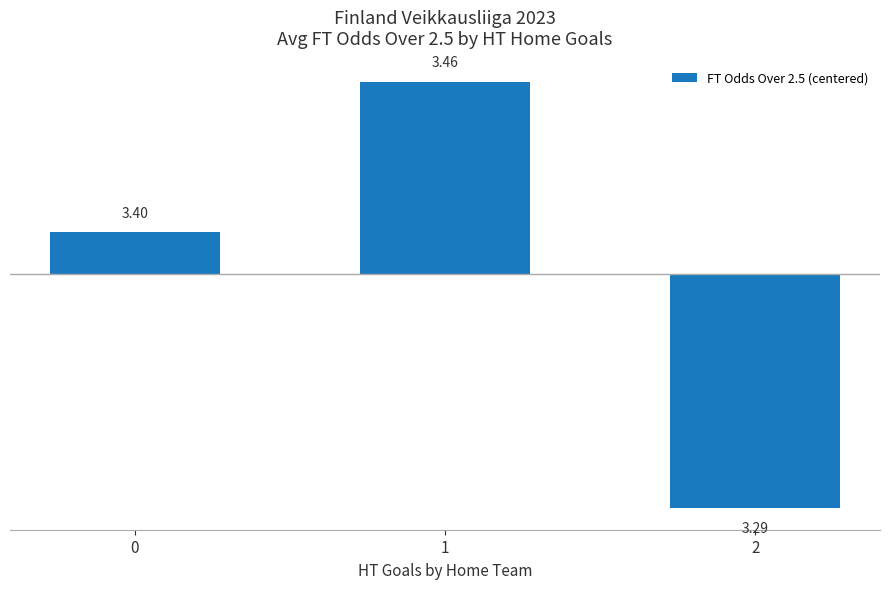

Reading left to right, extract all data points from this chart.

0=0.0	1=0.1	2=-0.1